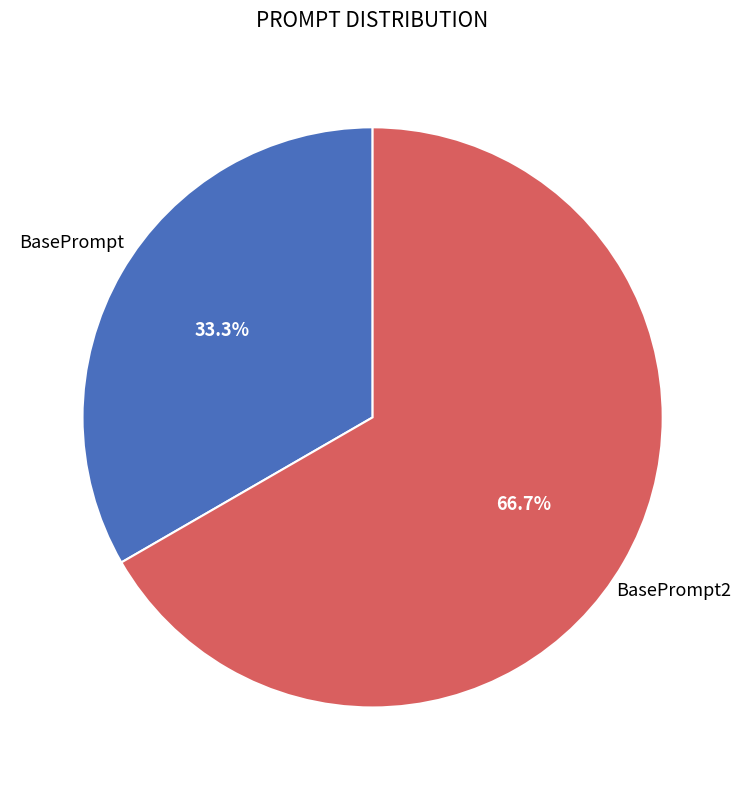

What percentage do BasePrompt2 and BasePrompt together represent?

100.0%